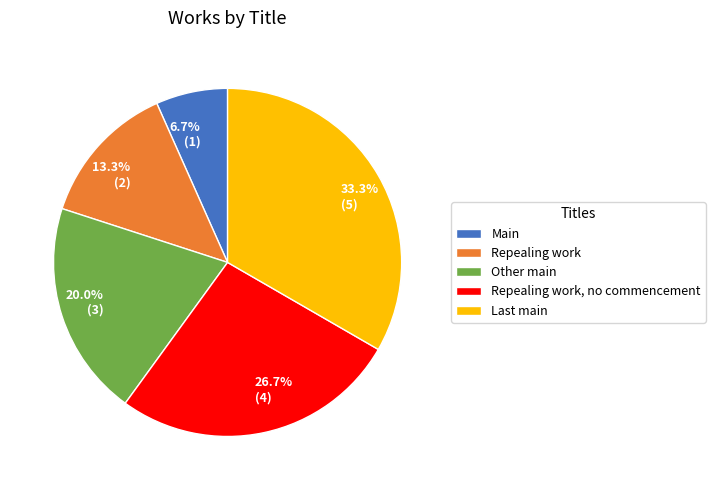

Is there any slice that represents more than half of the pie?

No